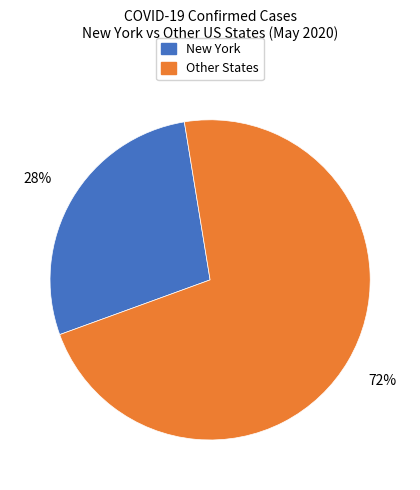

Combined, do Other States and New York account for over 50%?

Yes